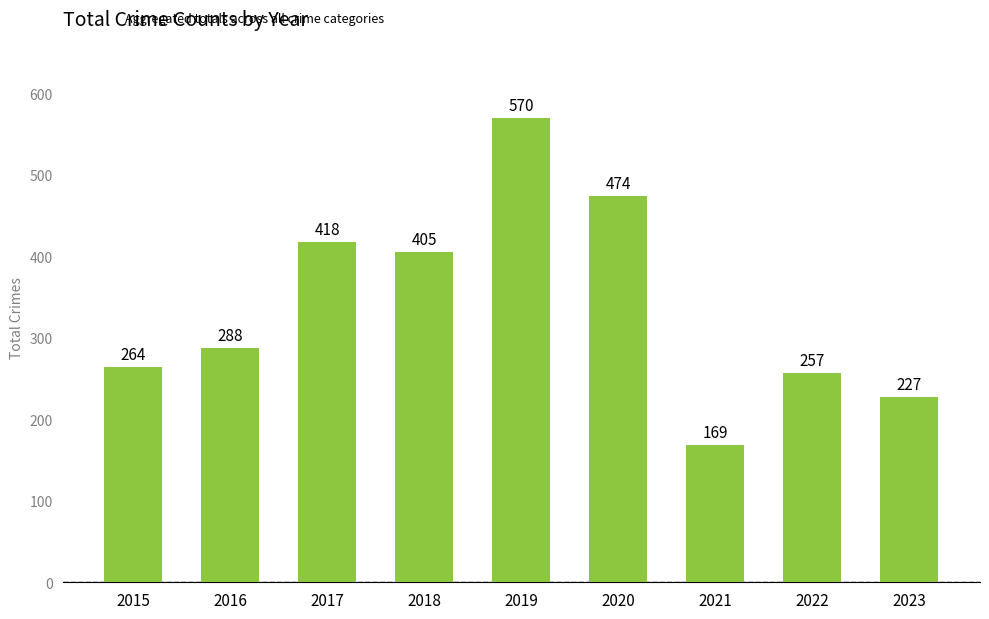

How many bars are there in total?

9